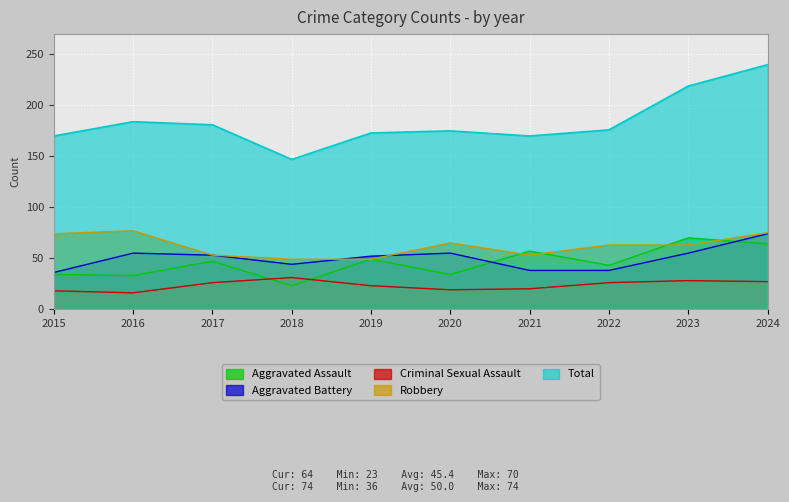

Between which two adjacent categories do Aggravated Battery and Aggravated Assault first intersect?

2020 and 2021